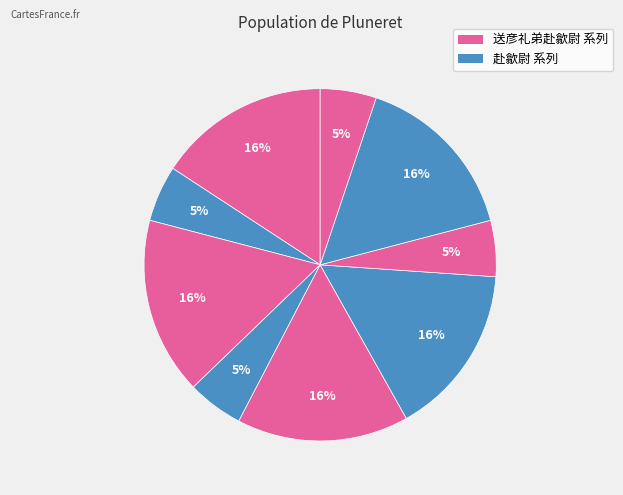

How many segments does this pie chart have?

9